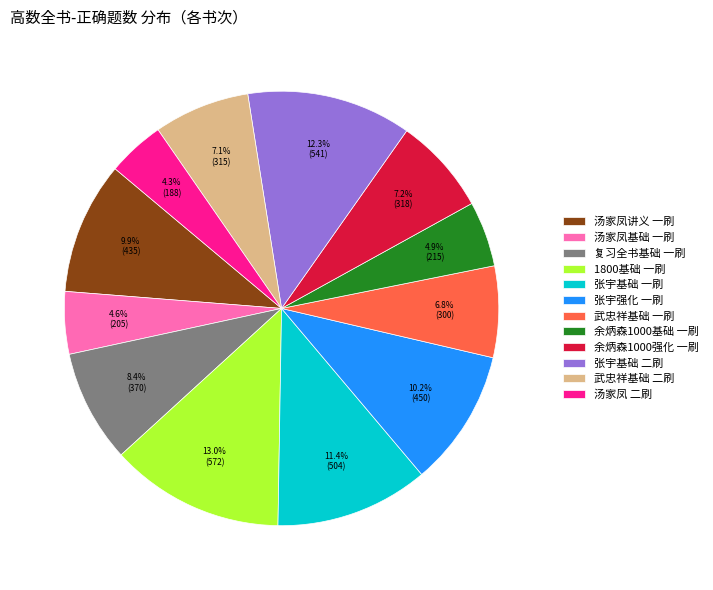

How many slices are in this pie chart?

12